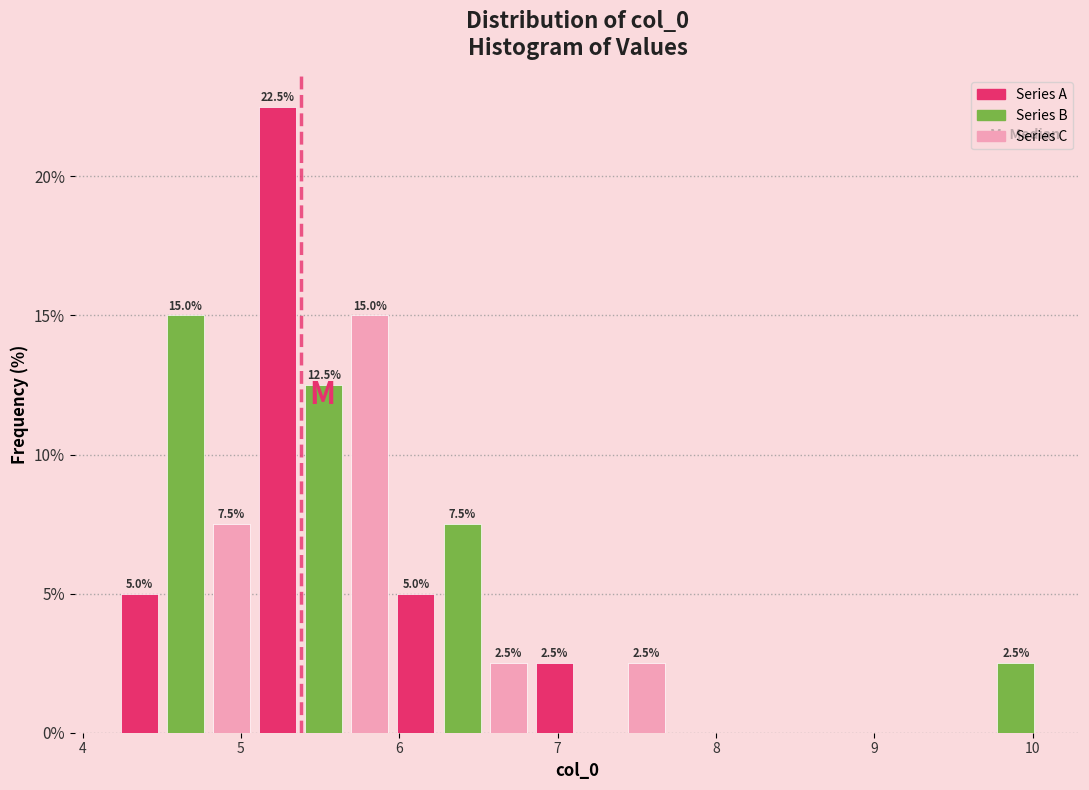

Around what value on the x-axis is the tallest bar? Give the approximate position of its centre, as read against the axis.

5.2